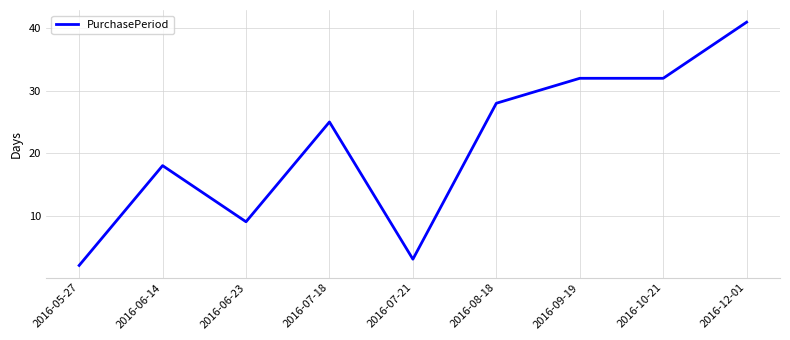

What position from the right is 2016-10-21?

2